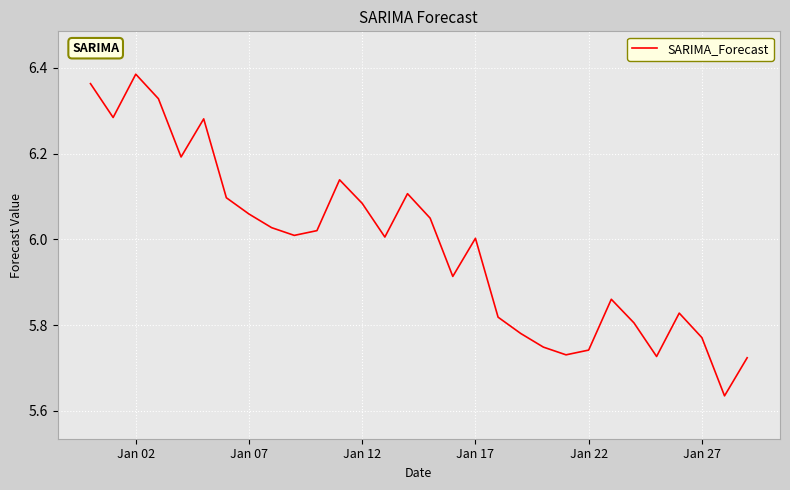

How many lines are shown in the chart?

1